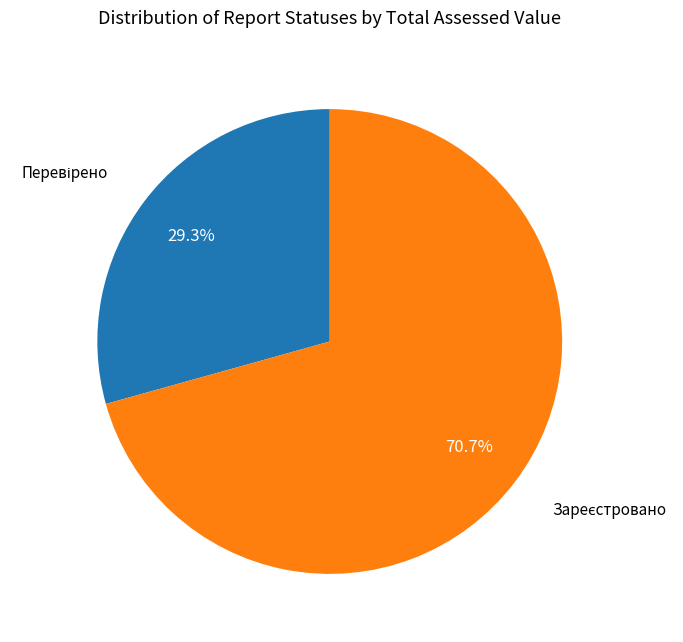

To the nearest percent, what is the difference between the largest and smallest slice percentages?

41%